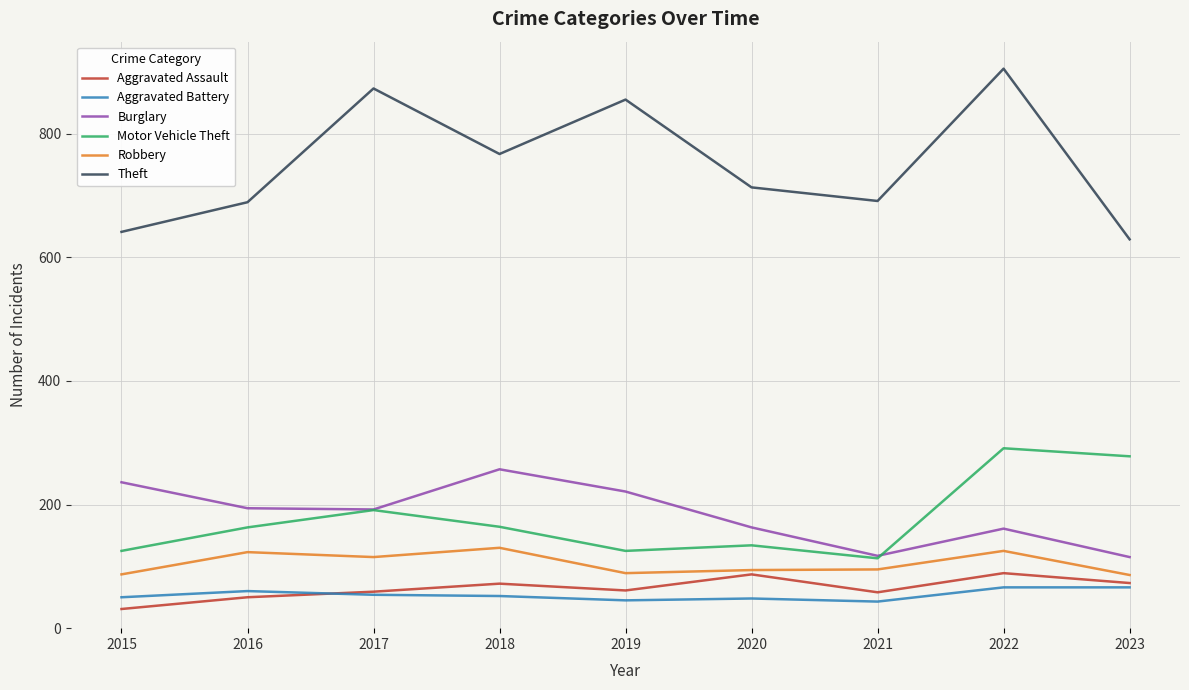

What are all the series names shown in the legend?

Aggravated Assault, Aggravated Battery, Burglary, Motor Vehicle Theft, Robbery, Theft